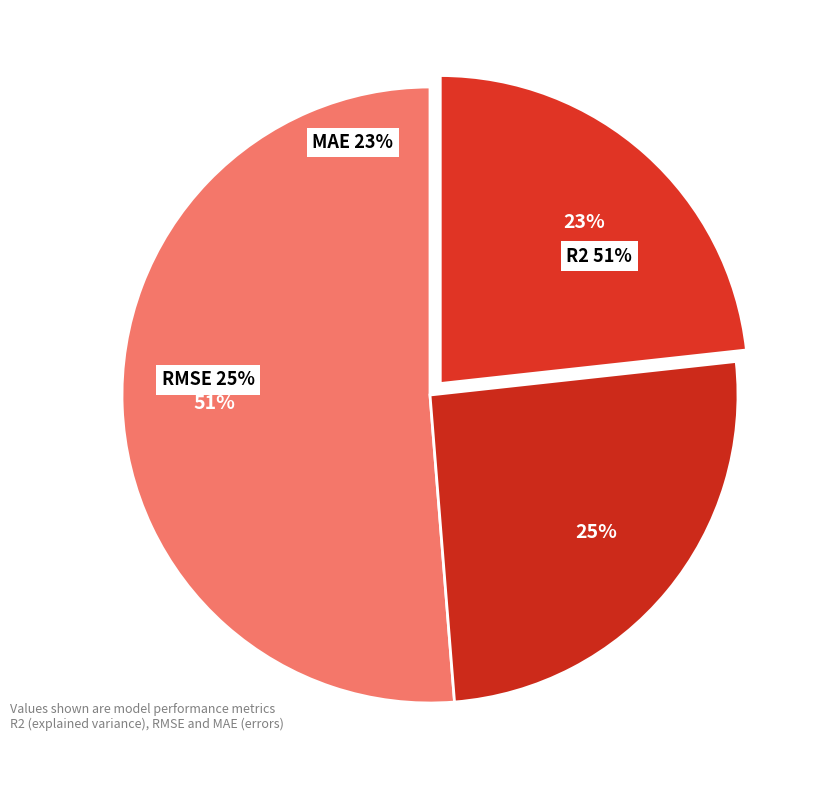

Combined, what portion of the pie is R2 and RMSE?

76.7%